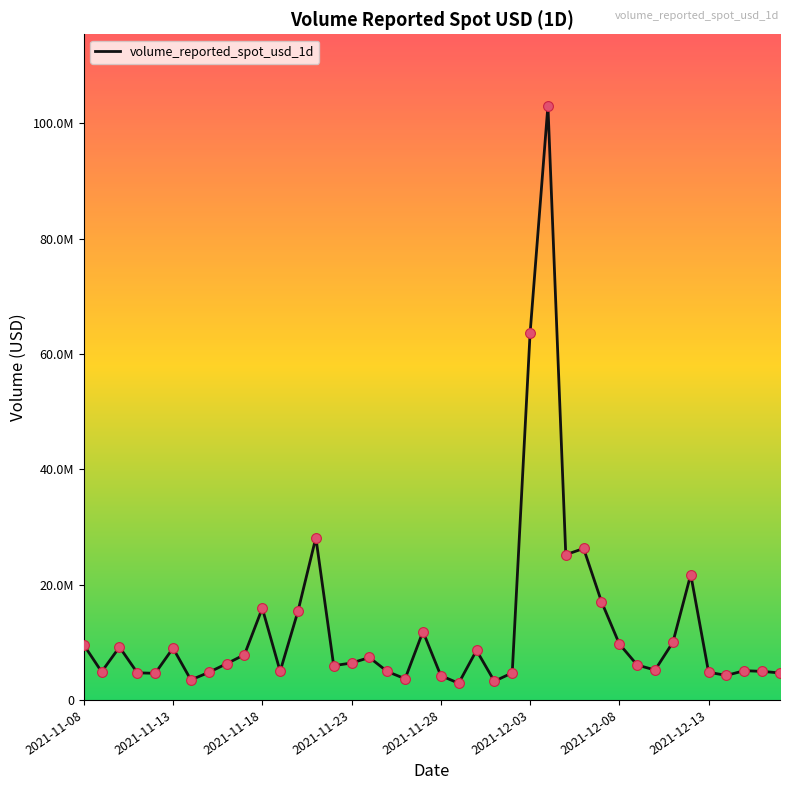

Does the chart have visible grid lines?

No